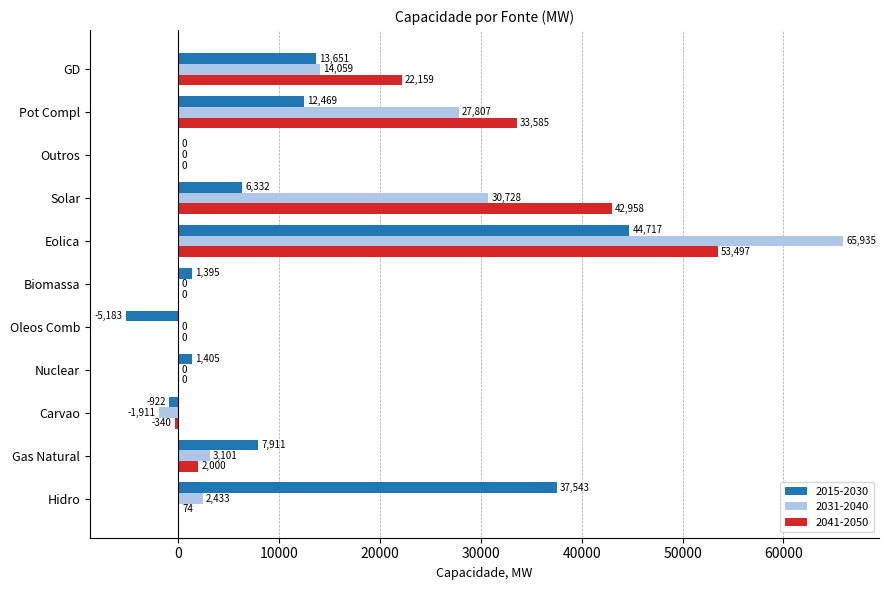

At which label is 2015-2030 closest to 19767?

GD